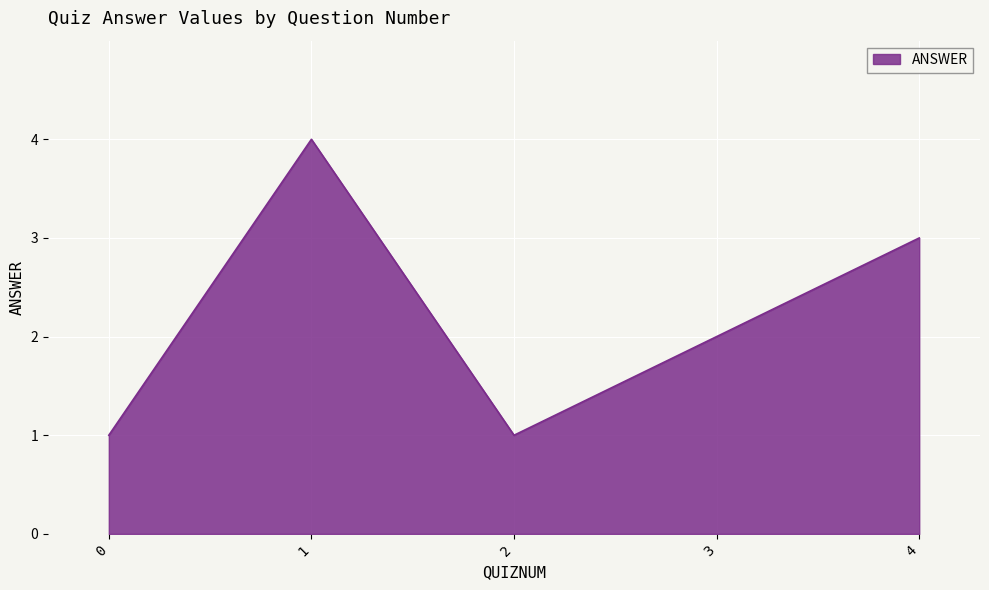

At which label is the value closest to 2?

3